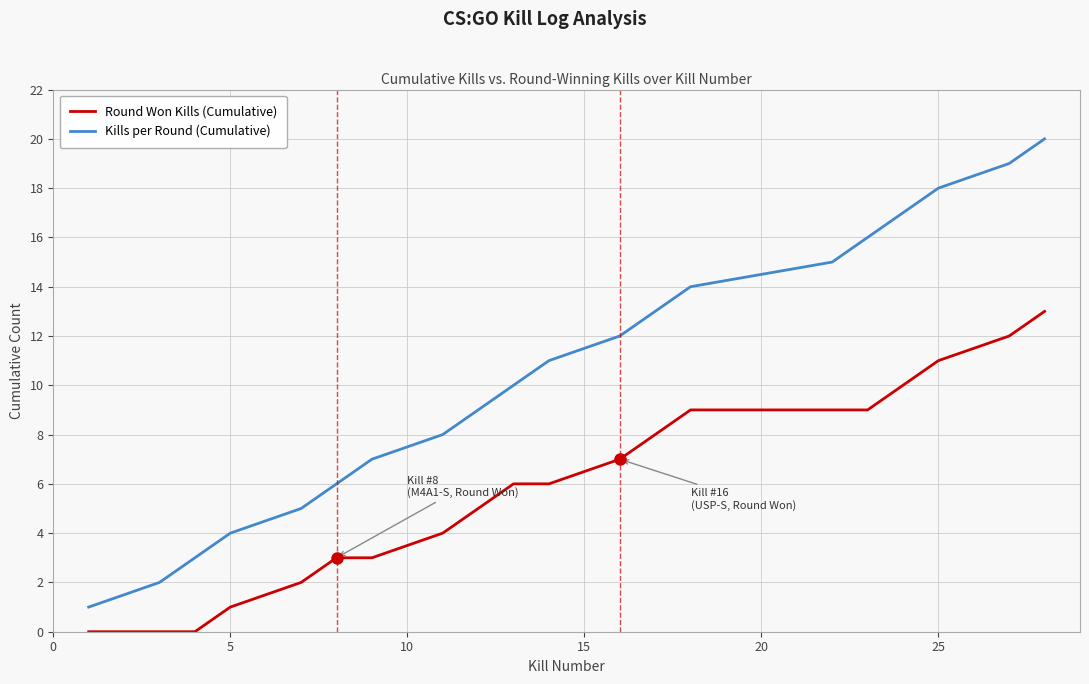

Reading left to right, what are all the values shown in this chart?

Round Won Kills (Cumulative): 0	0	0	1	2	3	3	4	5	6	6	7	8	9	9	9	10	11	12	13
Kills per Round (Cumulative): 1	2	3	4	5	6	7	8	9	10	11	12	13	14	15	16	17	18	19	20